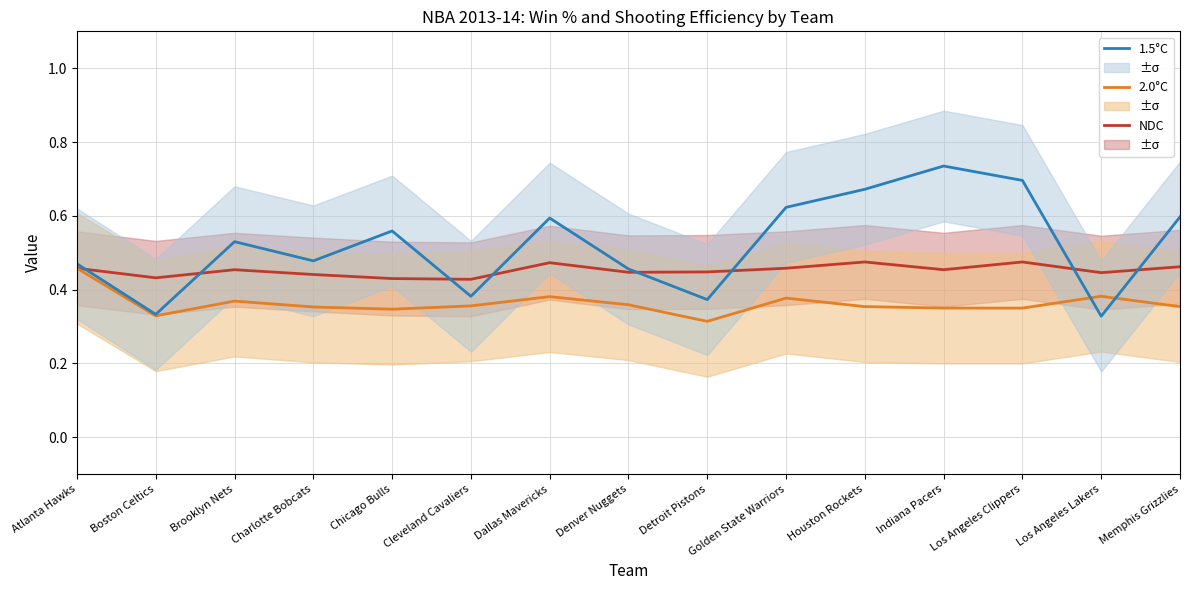

Does the chart display data point markers on the line(s)?

No